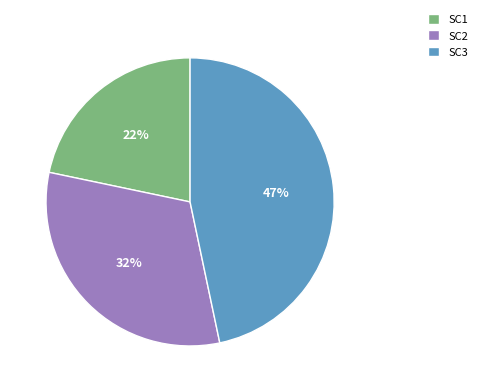

Which category has the smallest portion of the pie?

SC1